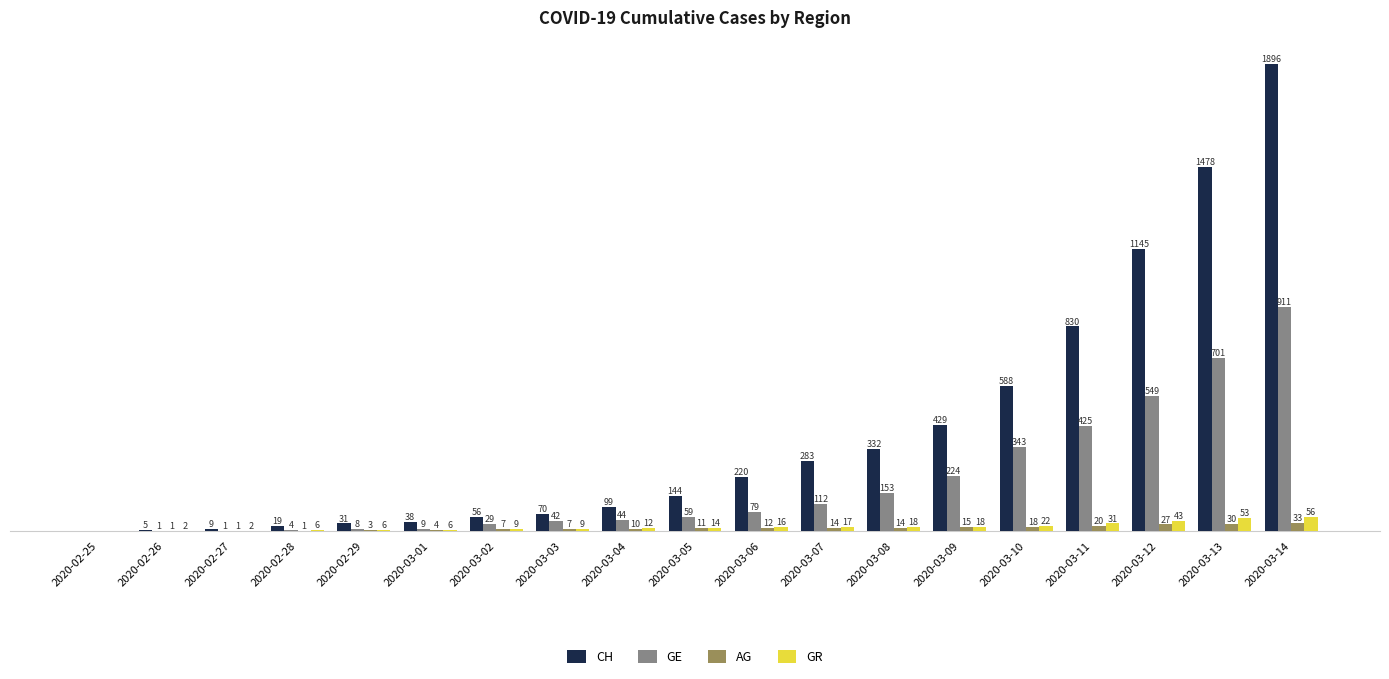

At which label does CH reach its peak?

2020-03-14